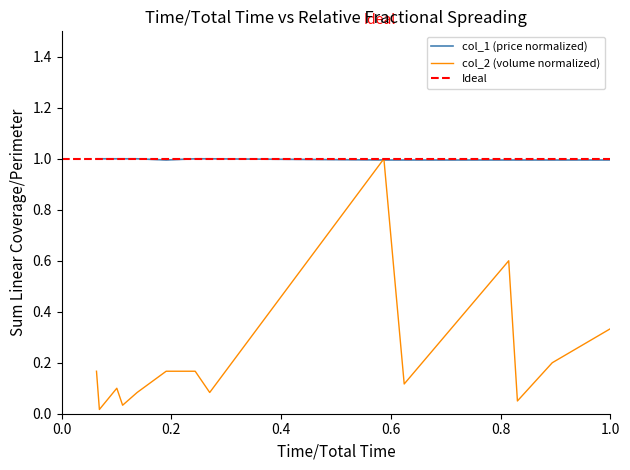

Is this an area chart (filled region under the line)?

No